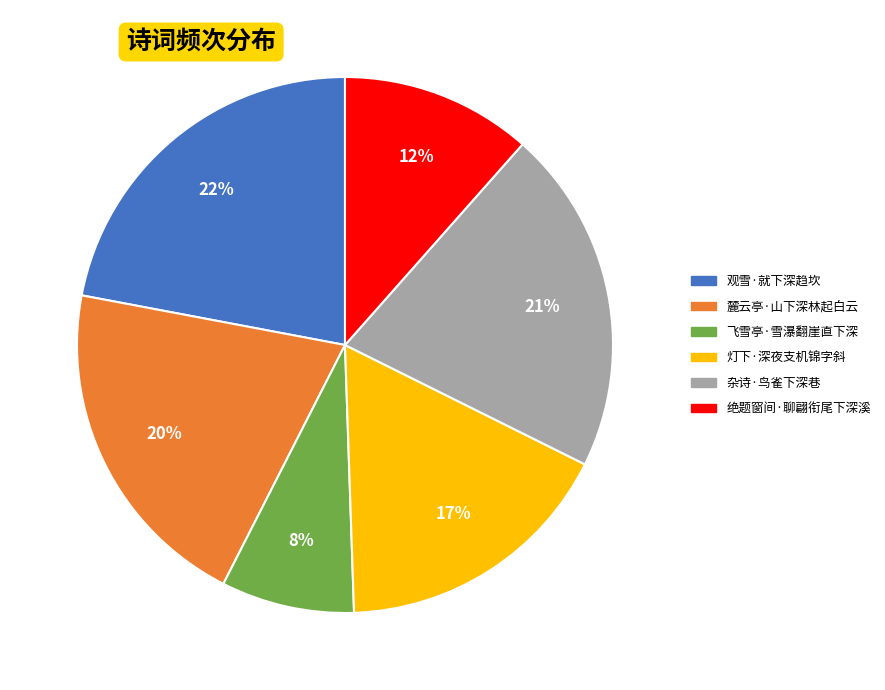

Does 杂诗·鸟雀下深巷 account for over 50% of the chart?

No